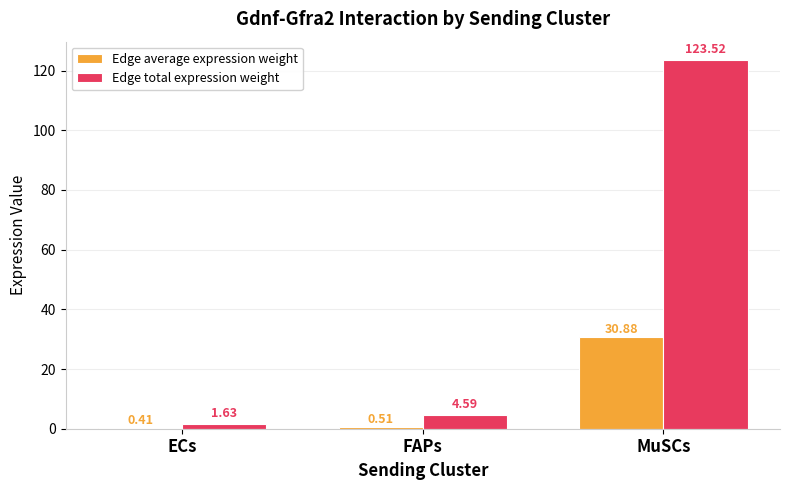

What is the spread (max minus min) of values at ECs?

1.2